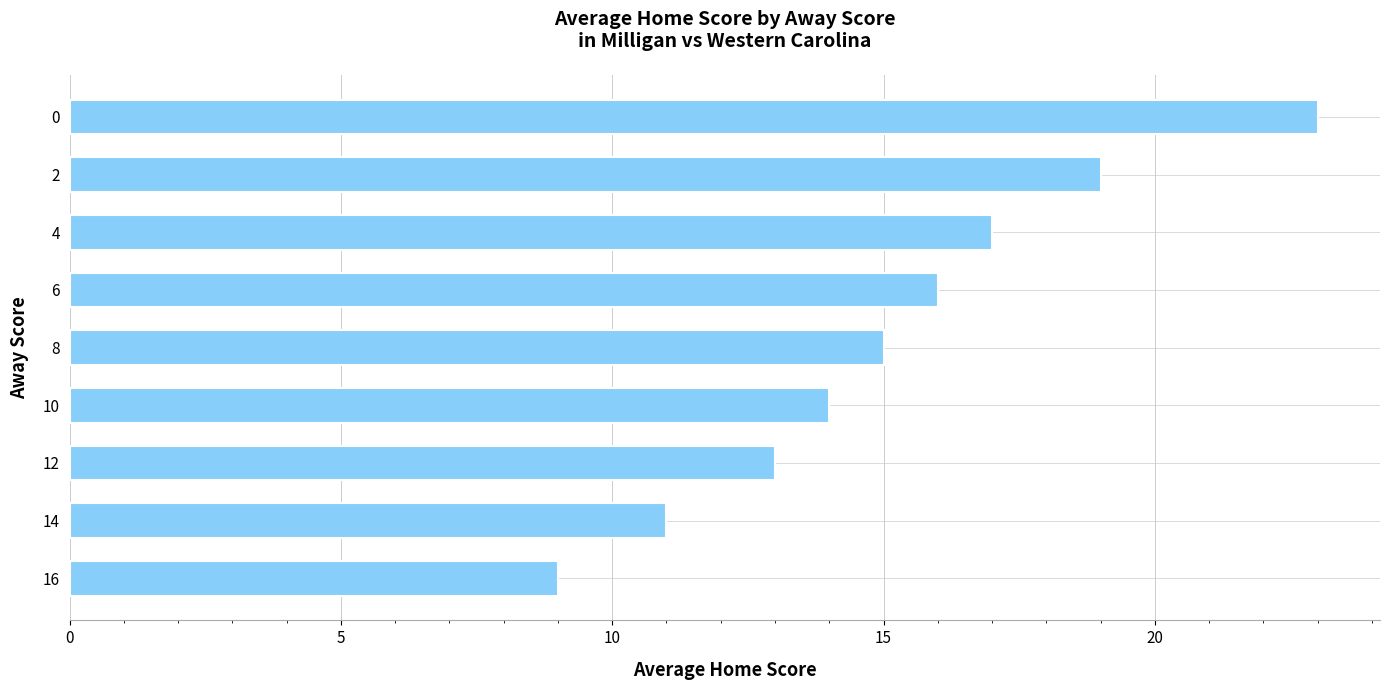

List the labels in order of value, largest first.

0, 2, 4, 6, 8, 10, 12, 14, 16